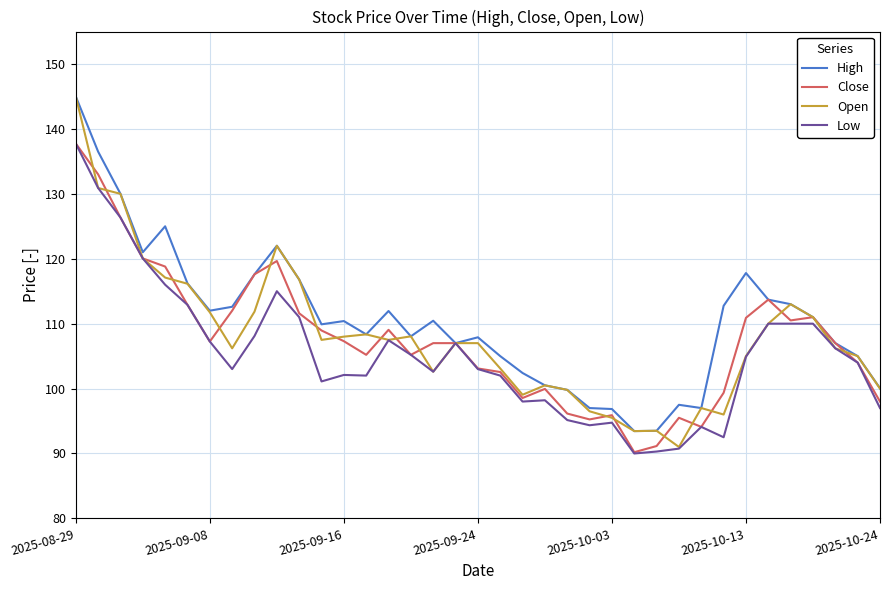

What is the lowest value of the Low series?

90.0